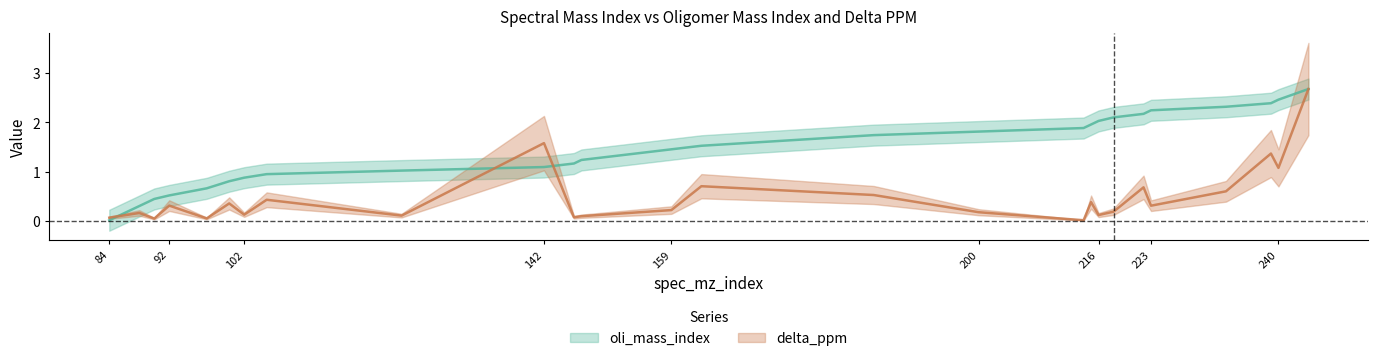

What is the average value of the oli_mass_index series?

1.5